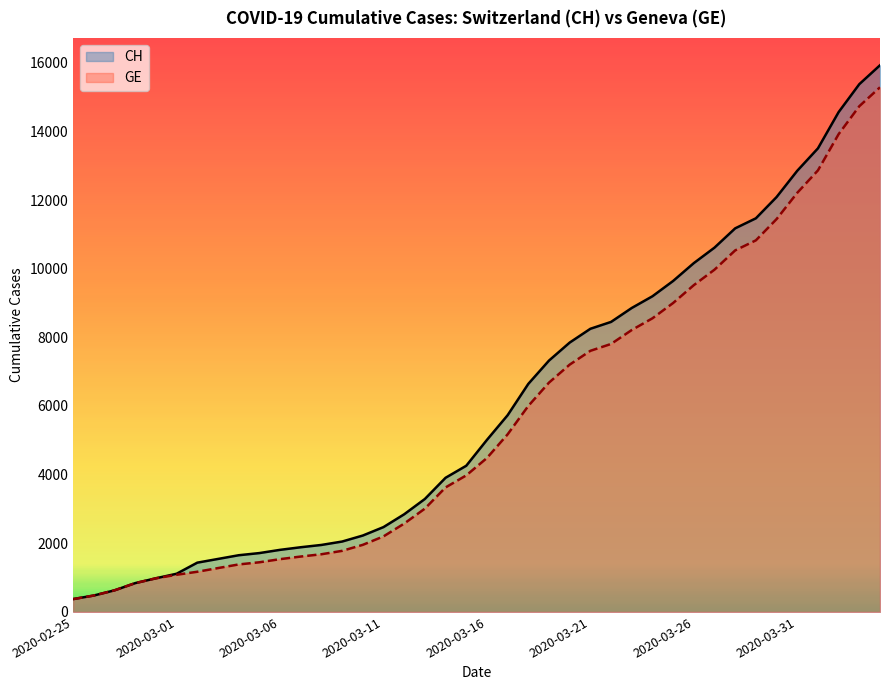

How many lines are shown in the chart?

2